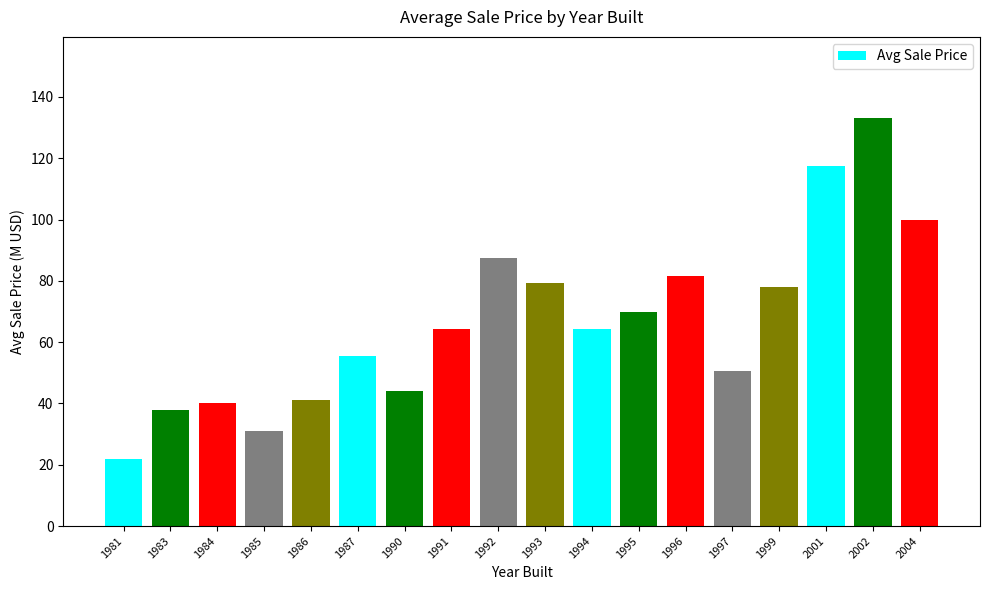

What is the difference between the maximum and minimum values?

111.0